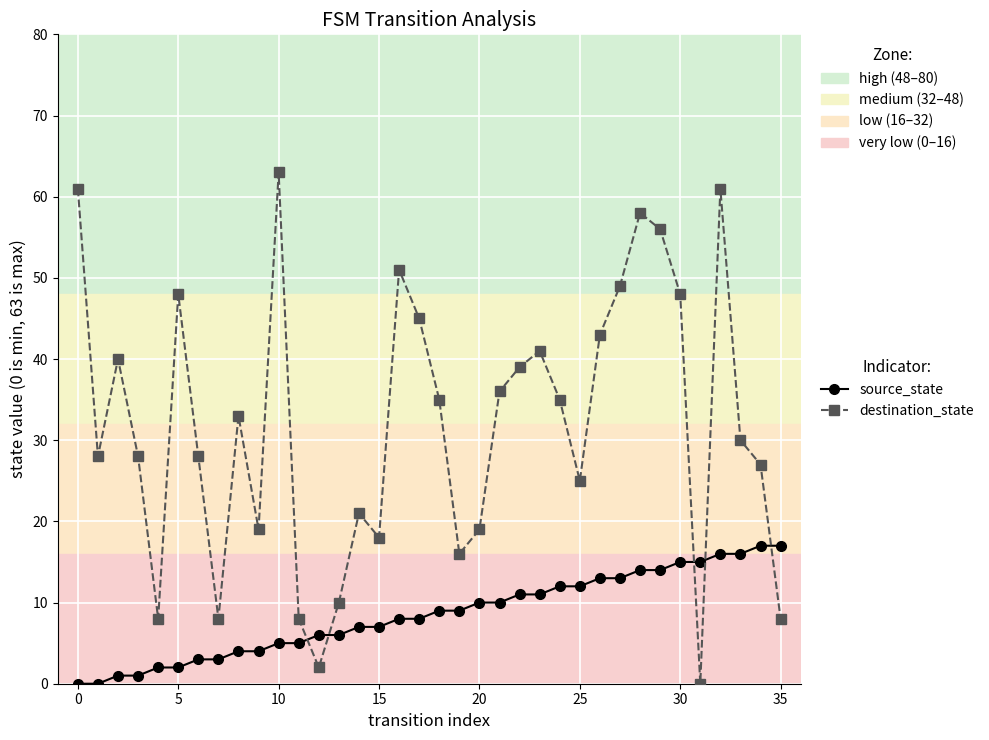

How many lines are shown in the chart?

2